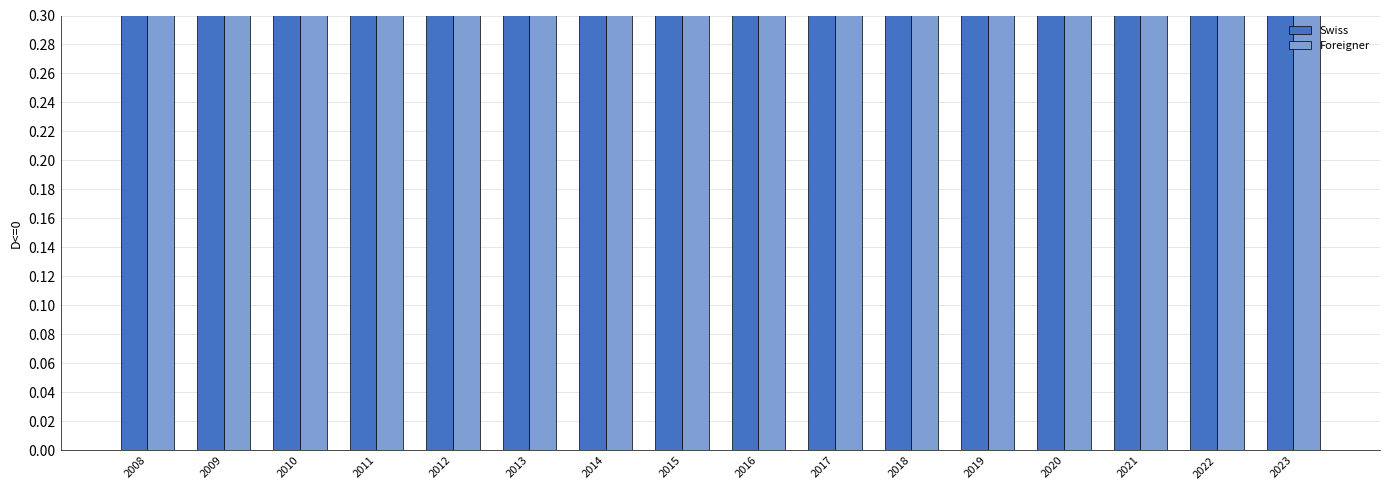

Does the chart contain any negative values?

No